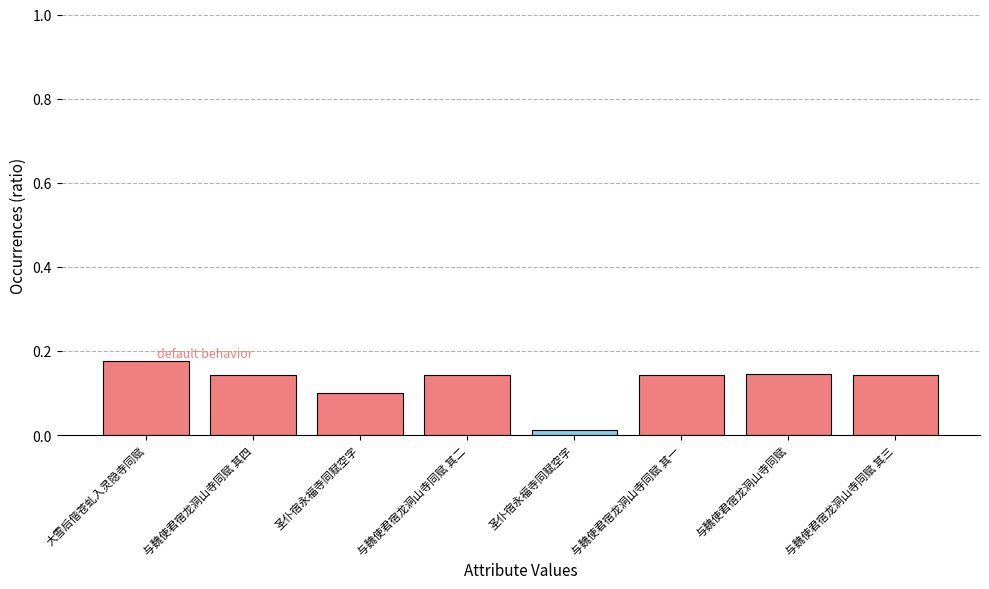

Are the bars grouped side by side (vs. stacked)?

No